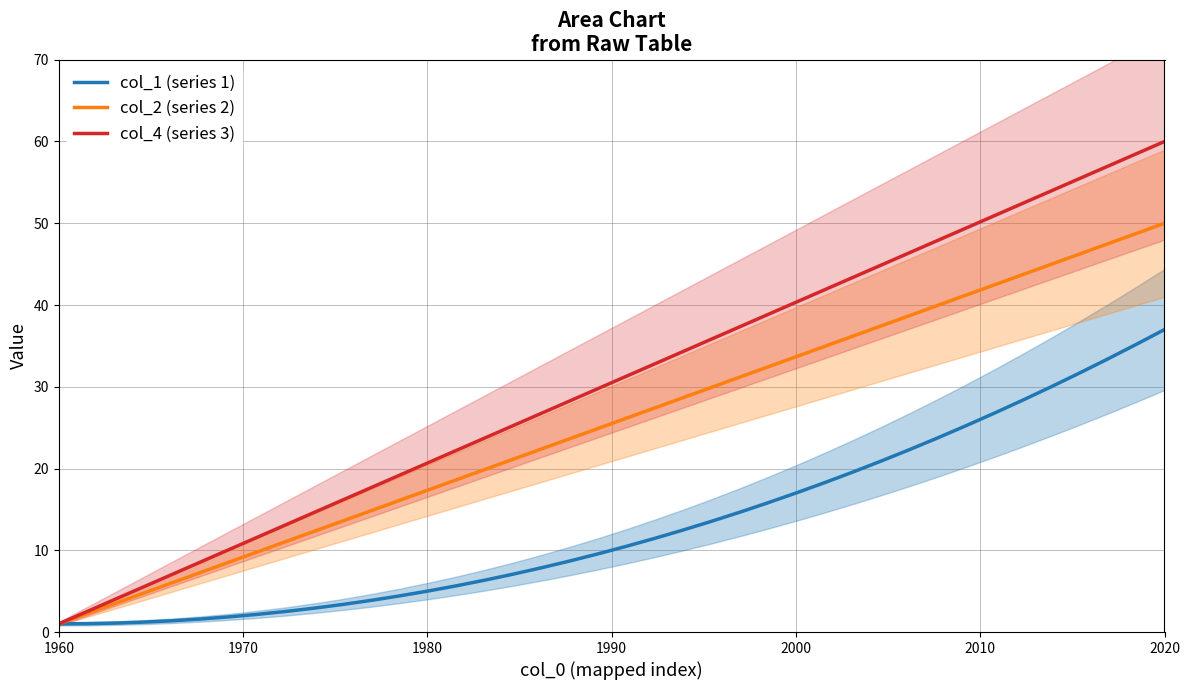

True or false: col_4 (series 3) has more than 0 points higher than both neighbors.

False